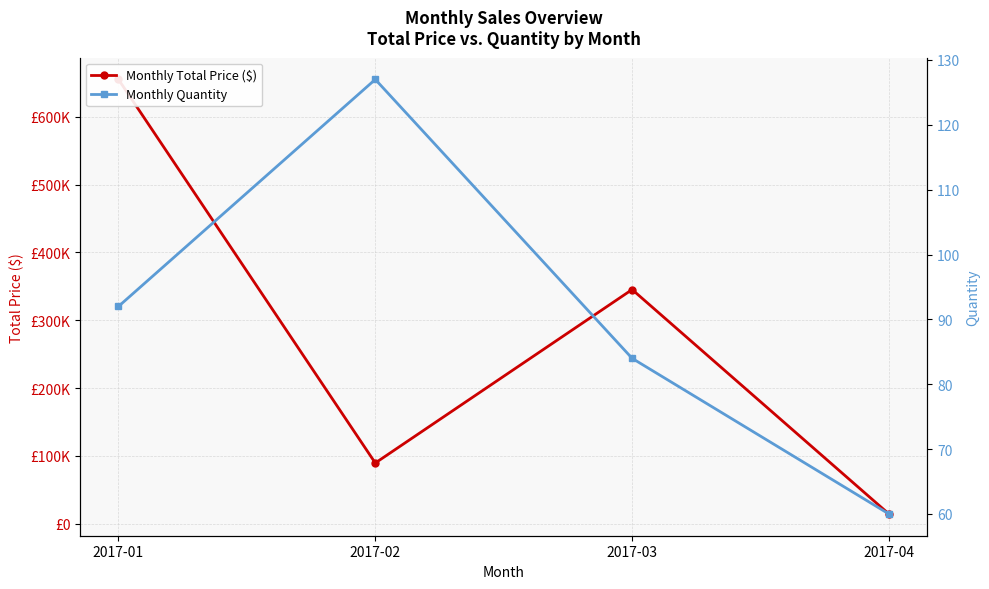

What is the spread (max minus min) of values at 2017-03?

345145.5